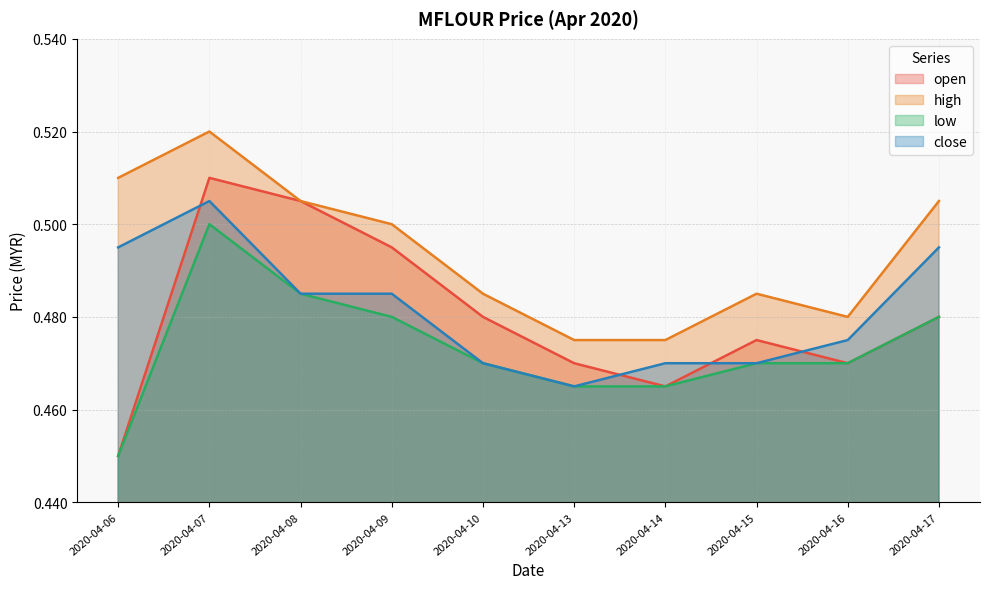

True or false: open and high intersect in this chart.

False